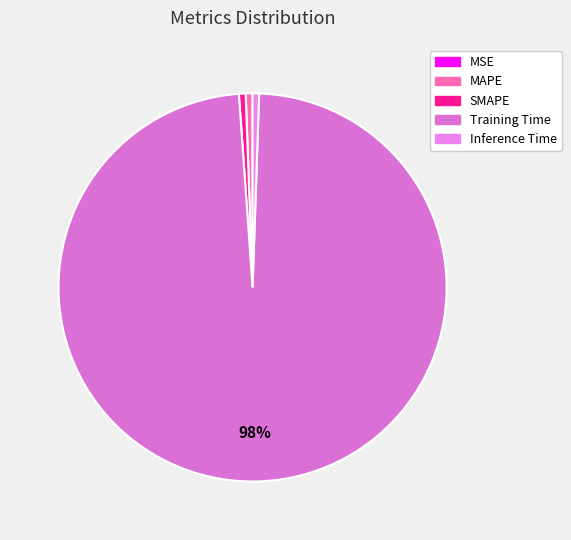

How many slices are in this pie chart?

5